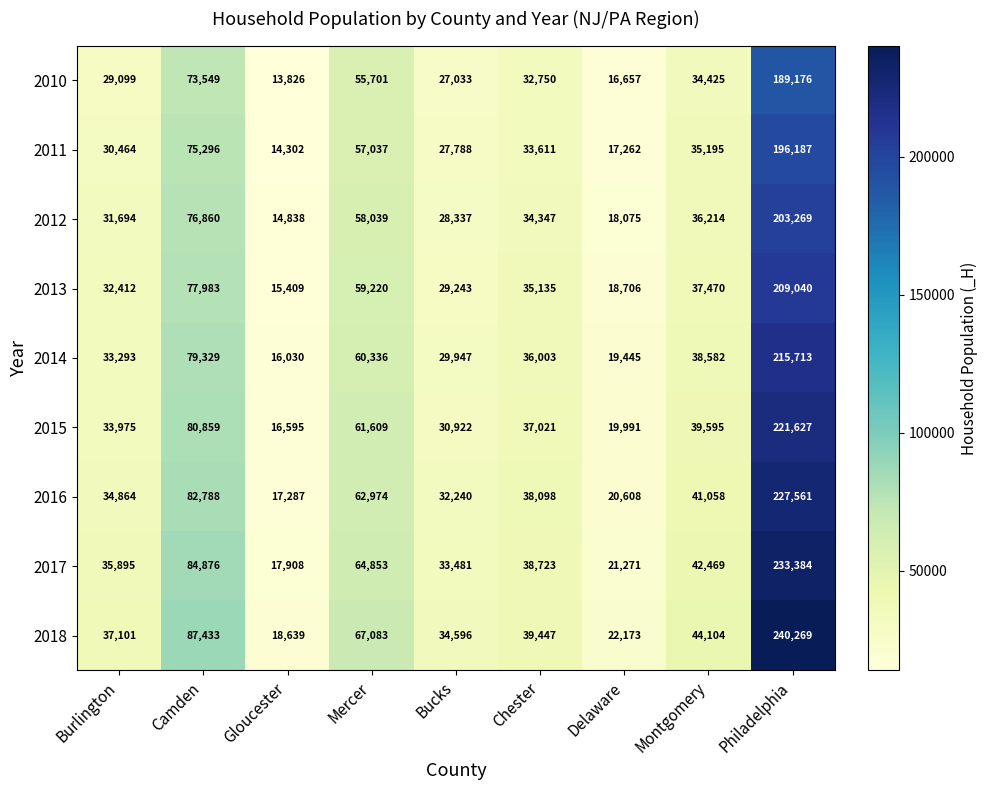

Rank the series by their maximum value, from highest to lowest.

2018, 2017, 2016, 2015, 2014, 2013, 2012, 2011, 2010